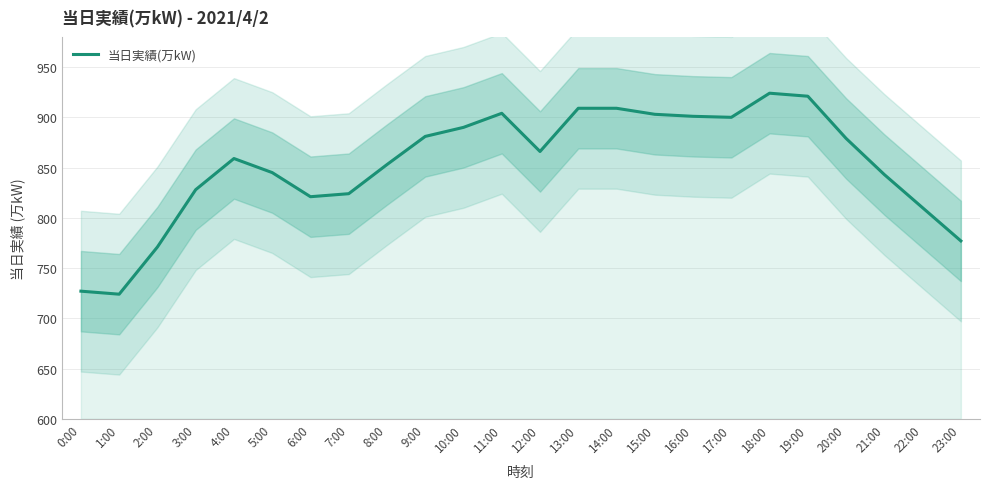

List the labels in order of value, smallest first.

1:00, 0:00, 2:00, 23:00, 22:00, 6:00, 7:00, 3:00, 21:00, 5:00, 8:00, 4:00, 12:00, 20:00, 9:00, 10:00, 17:00, 16:00, 15:00, 11:00, 13:00, 14:00, 19:00, 18:00